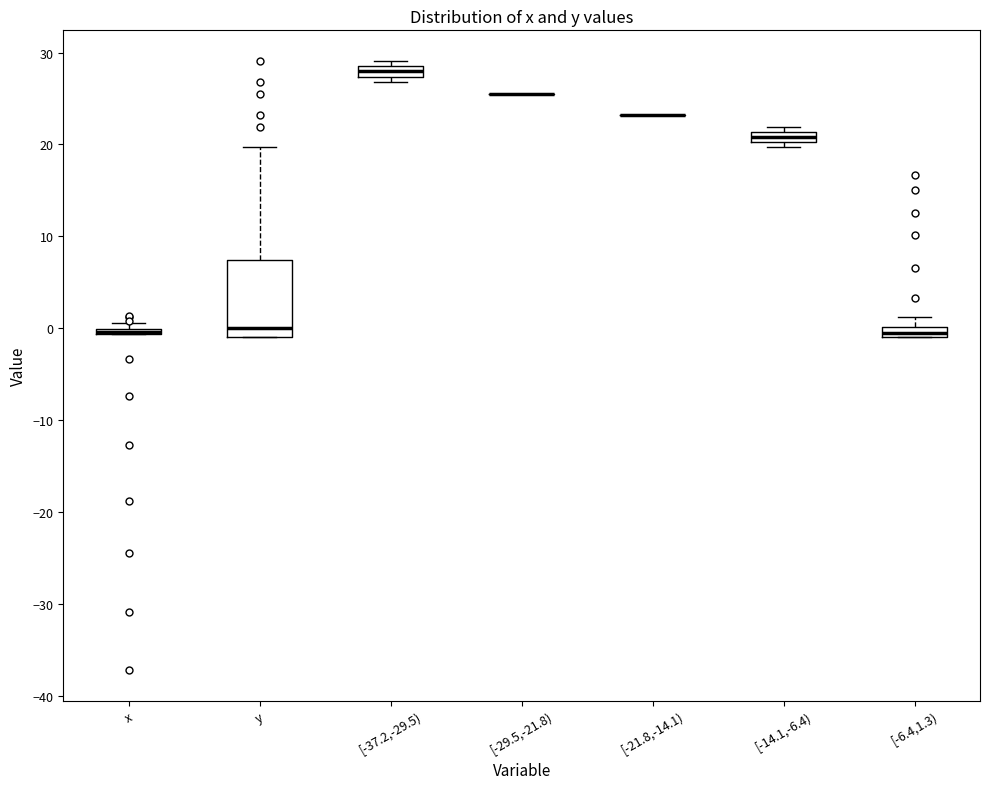

Which box is the tallest, from its lower edge to its upper edge?

y